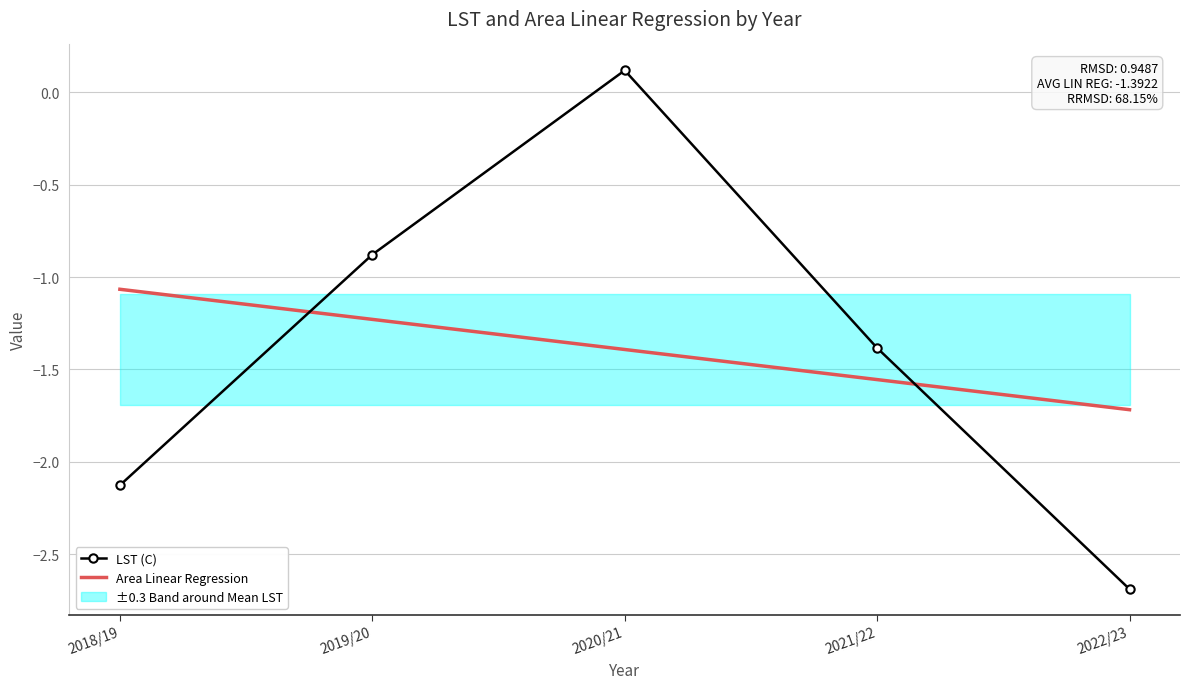

How many intersections are there between LST (C) and Area Linear Regression?

2